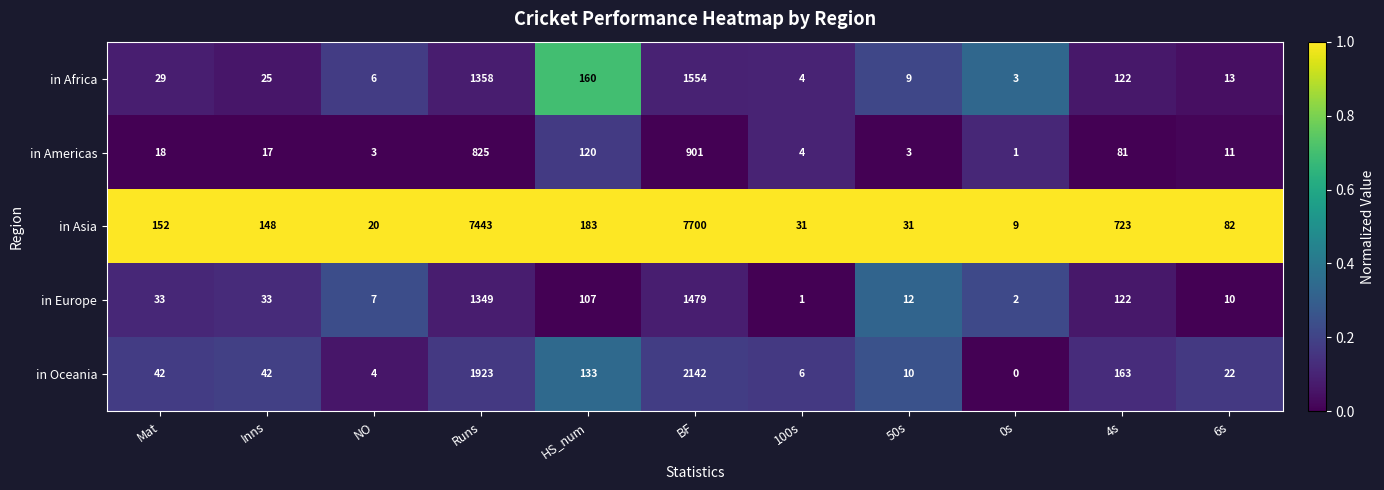

What is the greatest value displayed?

7700